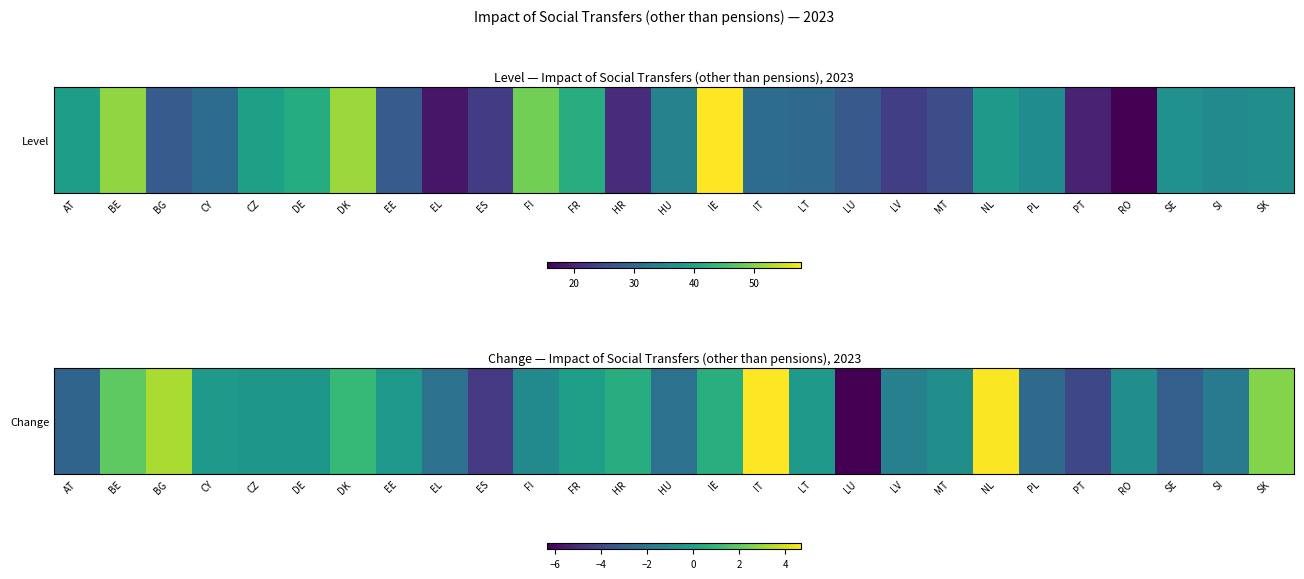

Is it true that the value at NL is 4.6?

True